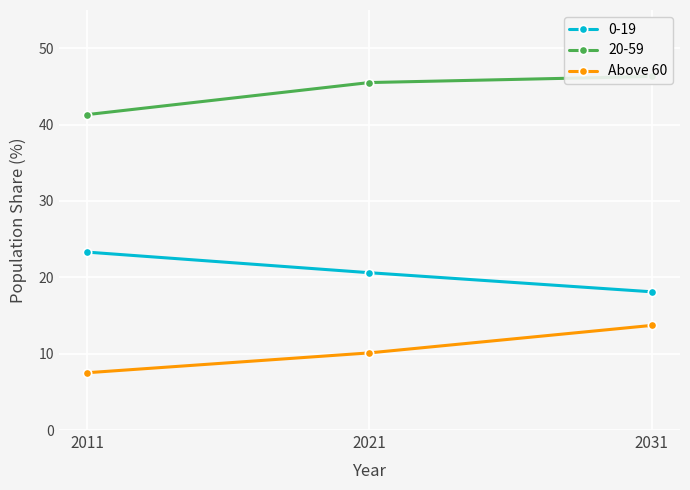

How many distinct data groups are displayed?

1